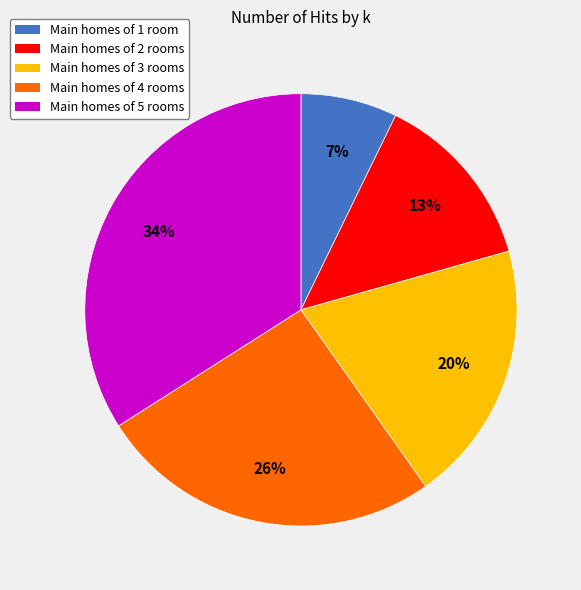

Which category has the smallest portion of the pie?

Main homes of 1 room